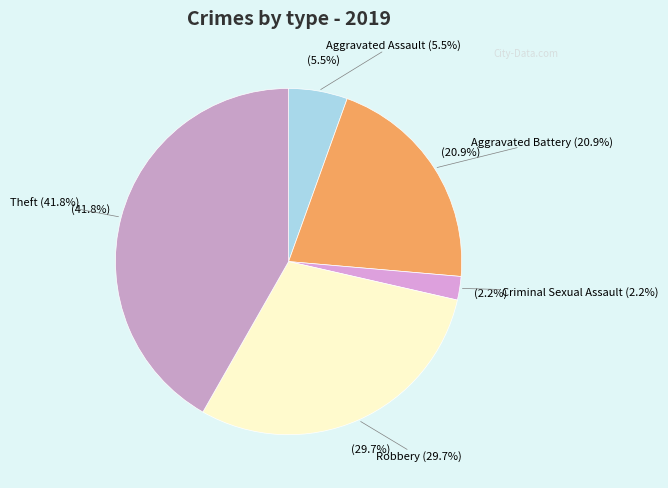

Is there any slice that represents more than half of the pie?

No